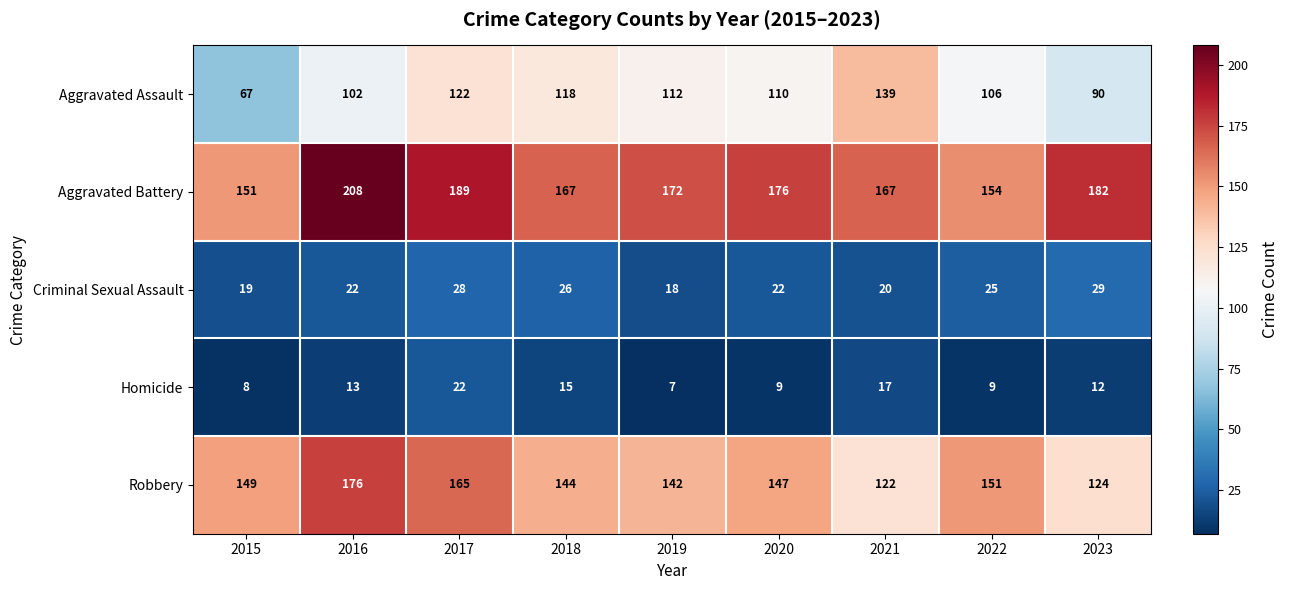

What is the spread (max minus min) of values at 2023?

170